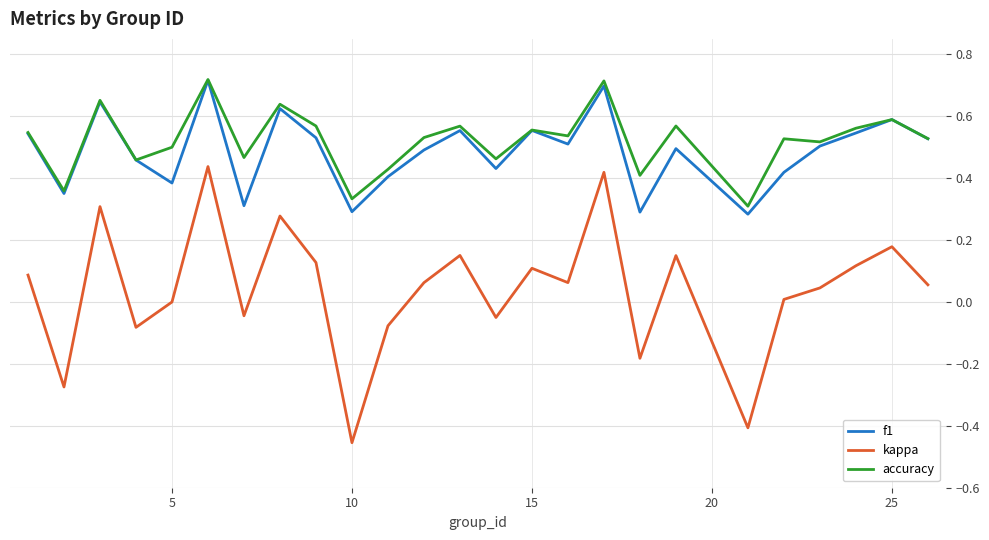

True or false: accuracy and kappa cross at least once.

False